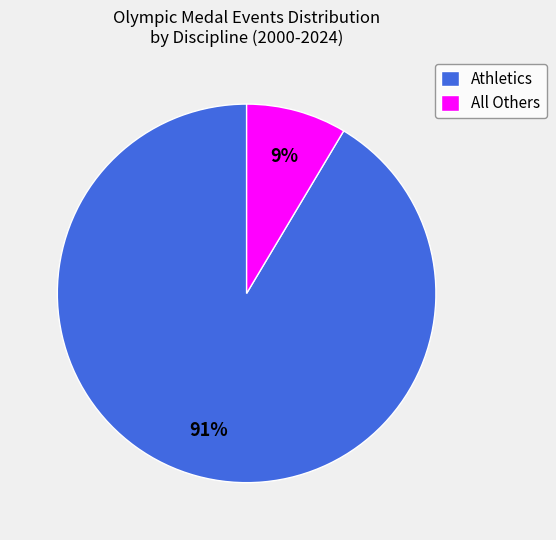

True or false: Athletics accounts for 1% of the total.

False